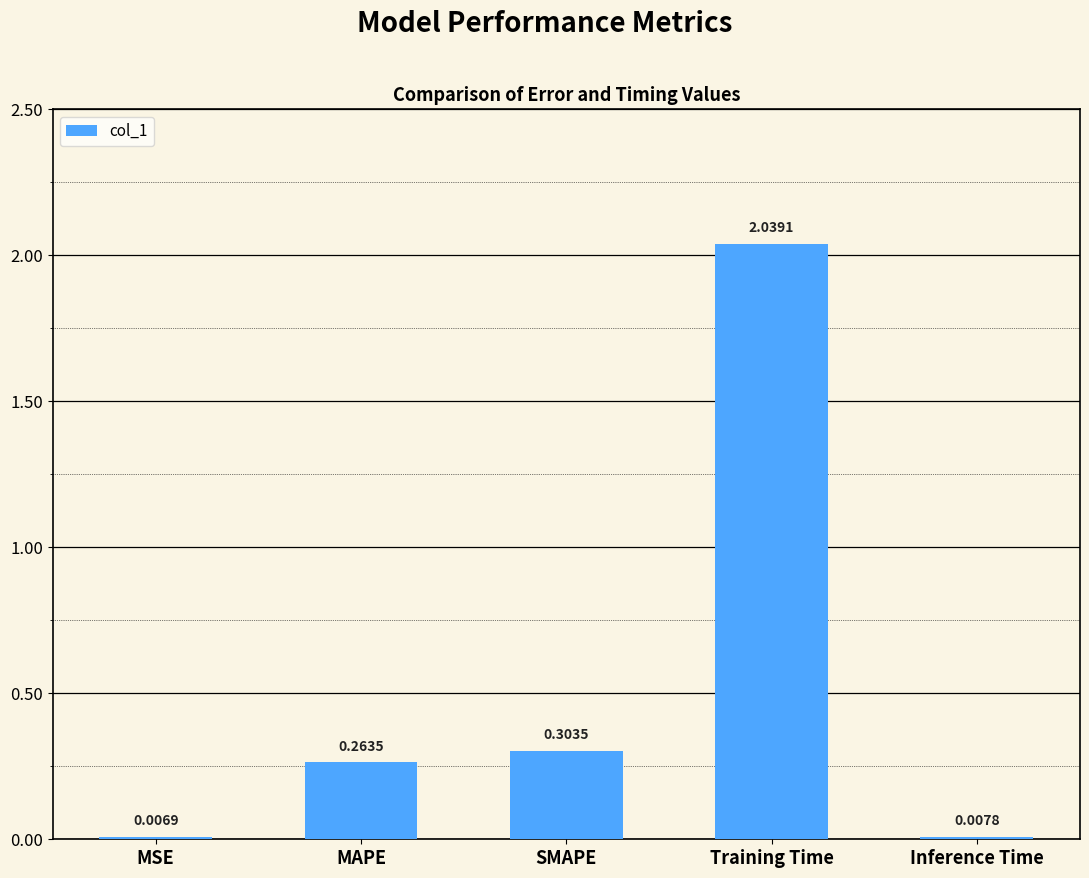

Which has a higher value, Training Time or MAPE?

Training Time